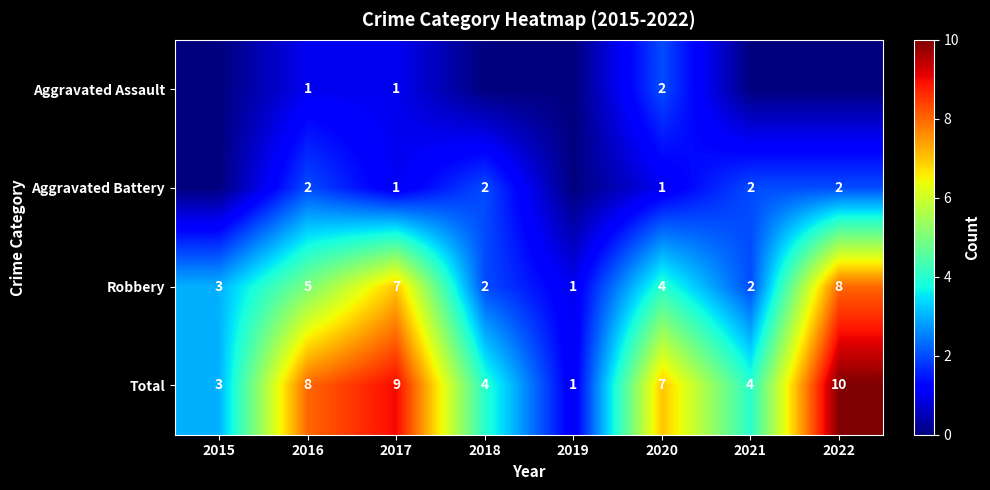

At which label does Total first exceed 7?

2016